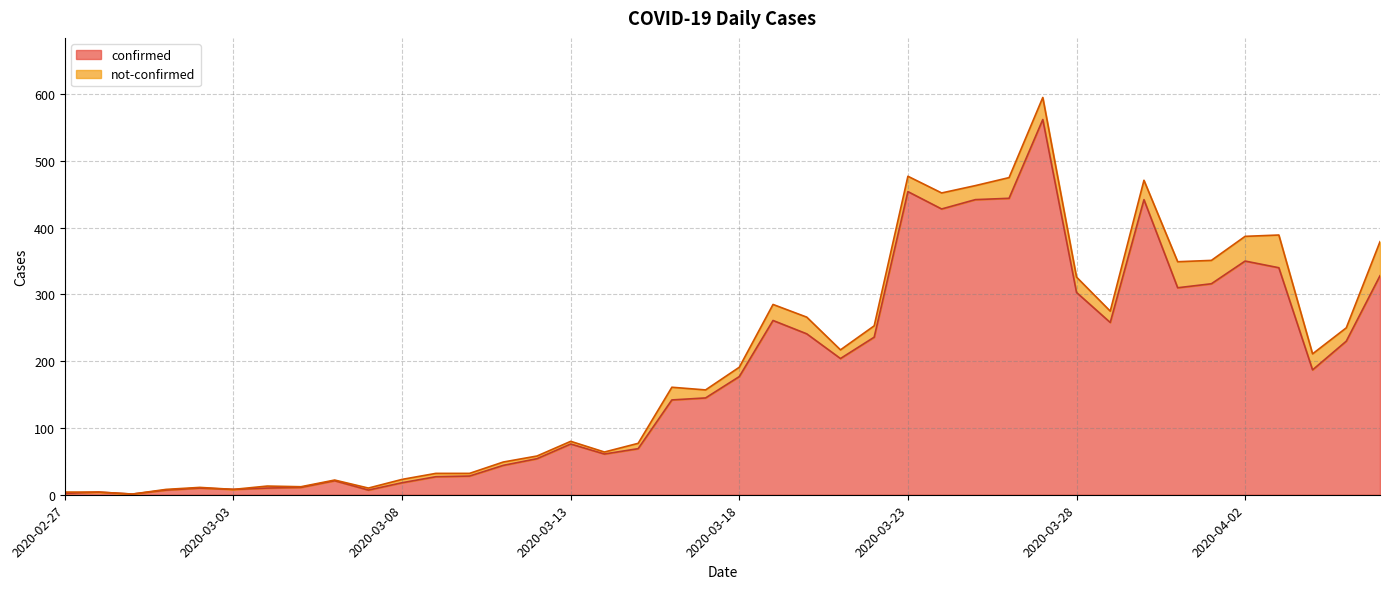

At which category does the data reach its first local peak?

2020-02-28